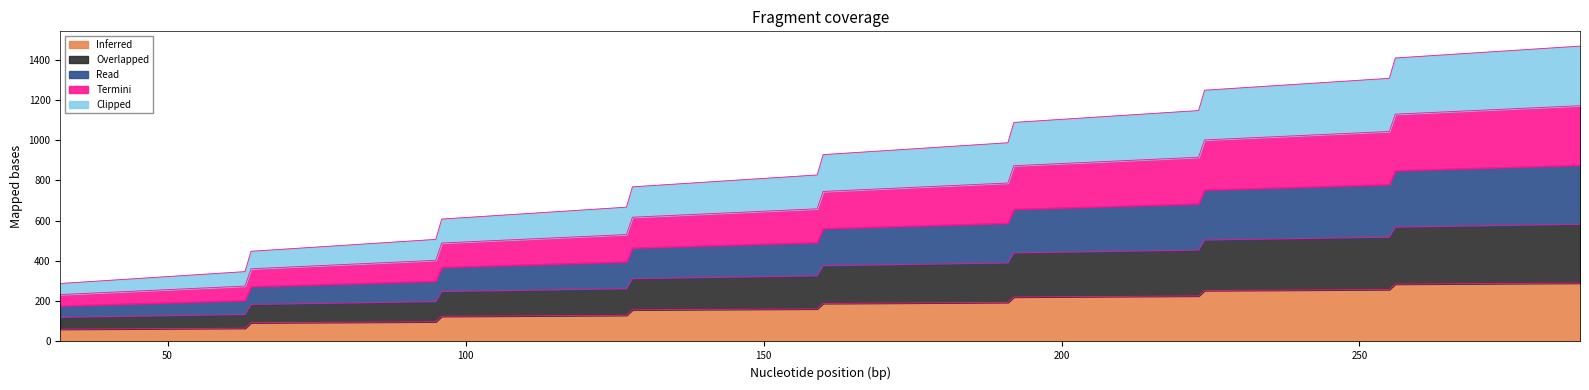

Reading left to right, what are all the values shown in this chart?

Inferred: 61	66	93	98	125	130	157	162	189	194	221	226	253	258	285	290
Overlapped: 177	204	273	300	369	396	465	492	561	588	657	684	753	780	849	876
Read: 288	347	448	507	608	667	768	827	928	987	1088	1147	1248	1307	1408	1467
Termini: 233	275	361	403	489	531	617	659	745	787	873	915	1001	1043	1129	1171
Clipped: 120	134	184	198	248	262	312	326	376	390	440	454	504	518	568	582